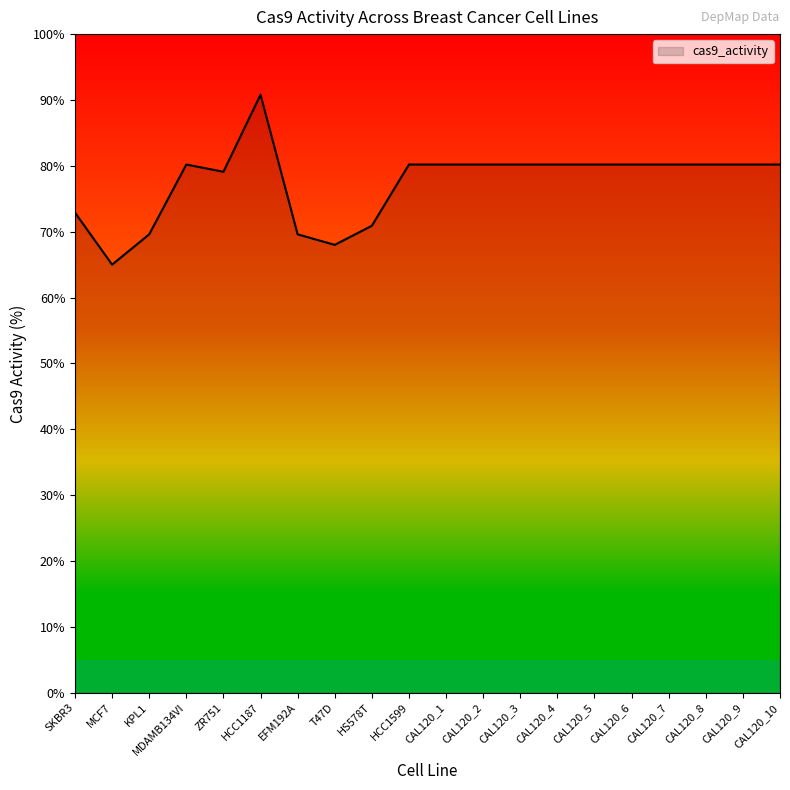

How many lines are shown in the chart?

1